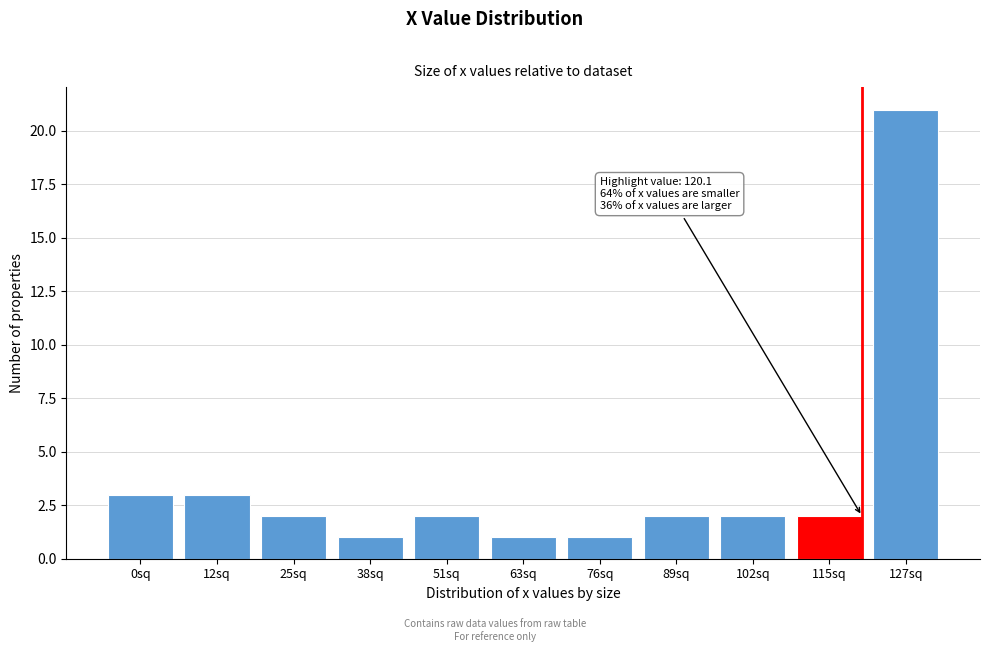

Reading left to right, extract all data points from this chart.

0sq=3	12sq=3	25sq=2	38sq=1	51sq=2	63sq=1	76sq=1	89sq=2	102sq=2	115sq=2	127sq=21